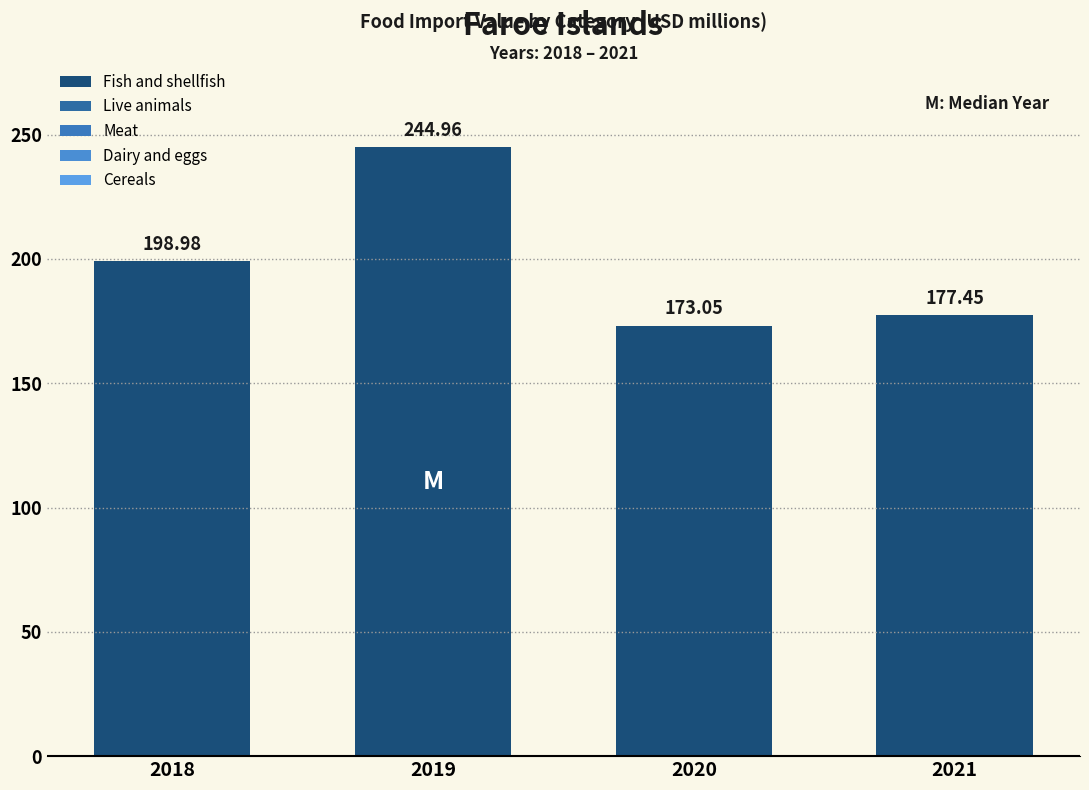

Reading left to right, what are all the values shown in this chart?

Fish and shellfish: 2018=199.0	2019=245.0	2020=173.1	2021=177.4
Live animals: 2018=0.0	2019=0.0	2020=0.0	2021=0.0
Meat: 2018=0.0	2019=0.0	2020=0.0	2021=0.0
Dairy and eggs: 2018=0.0	2019=0.0	2020=0.0	2021=0.0
Cereals: 2018=0.0	2019=0.0	2020=0.0	2021=0.0